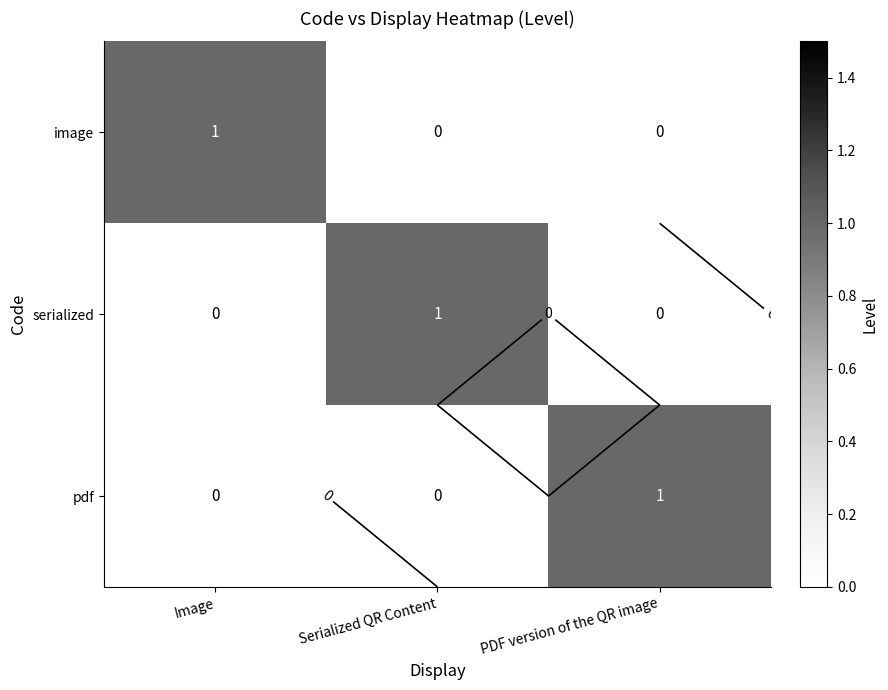

Rank the categories by pdf value from highest to lowest.

PDF version of the QR image, Image, Serialized QR Content